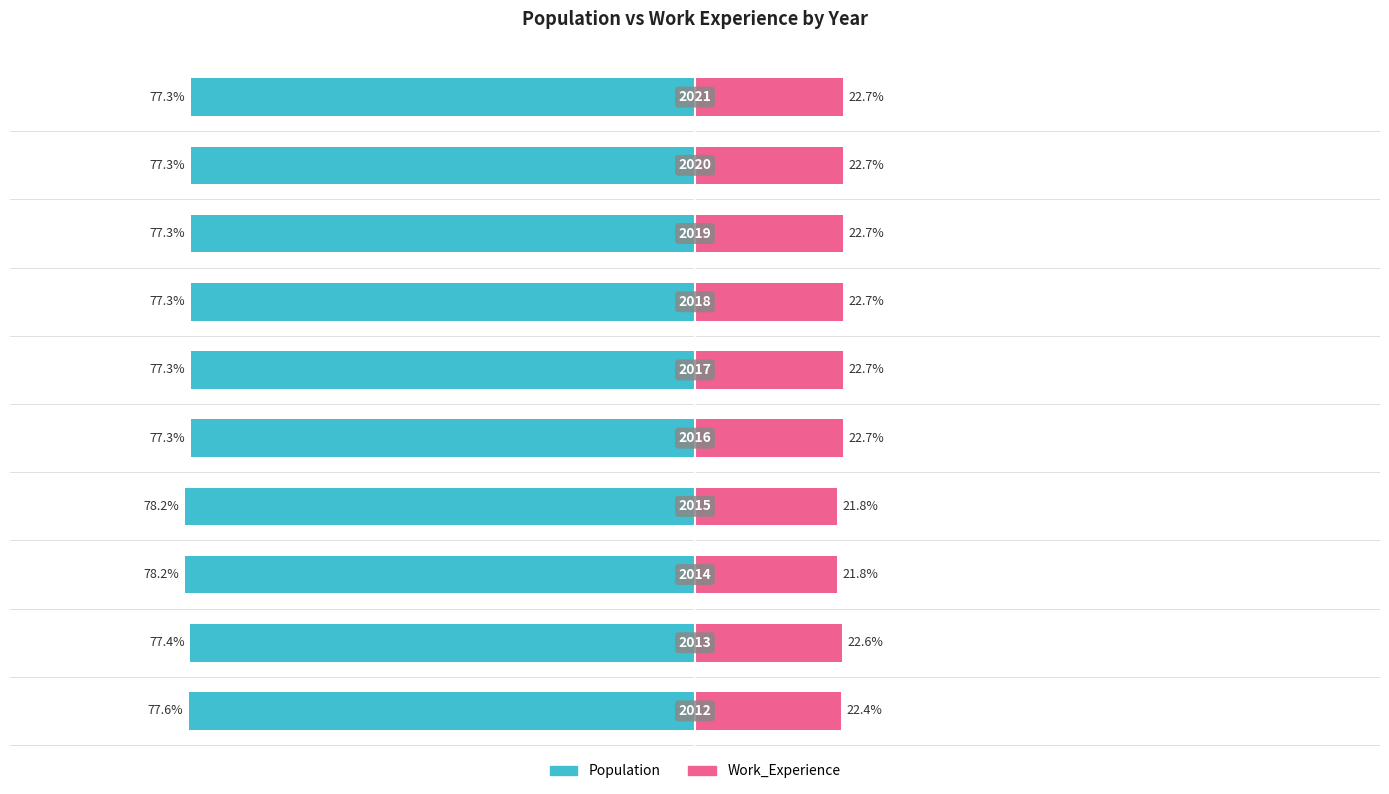

What is the value of the Population bar at the 5th from the left?

-77.3